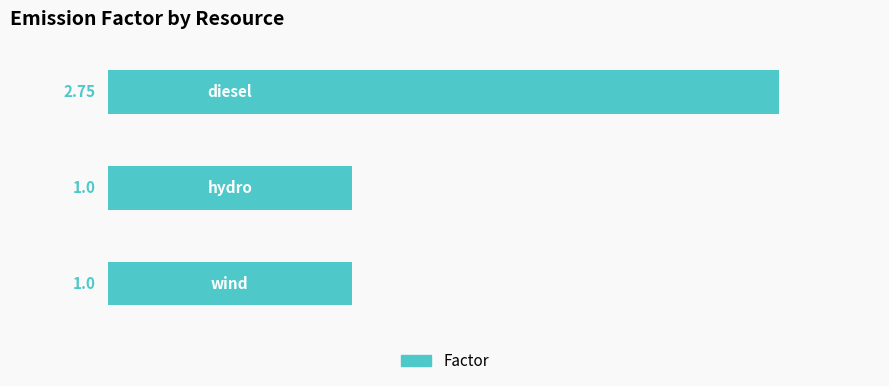

How many categories are shown in the chart?

3